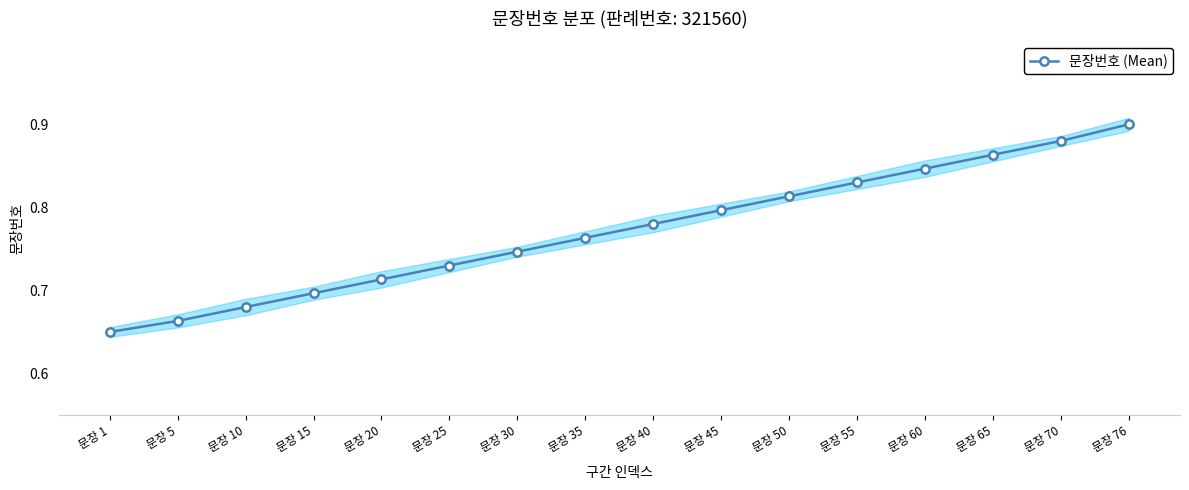

Which category has the lowest value across all series?

문장 1